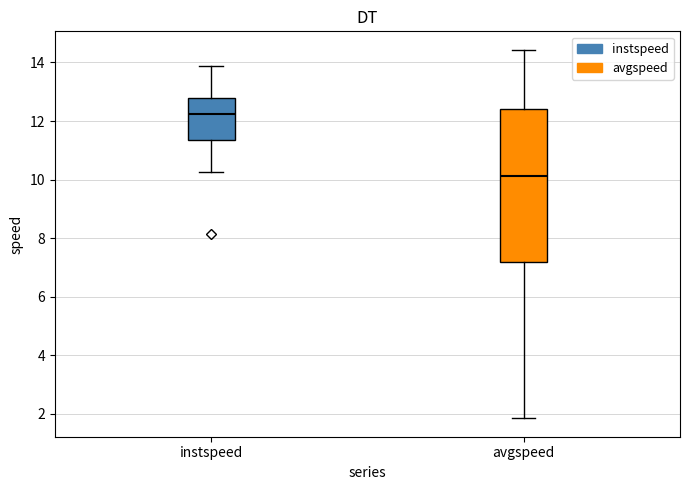

Where does the upper whisker of the box for instspeed end on the y-axis? The values are not printed on the chart, so give them approximately, as read against the axis.

13.8